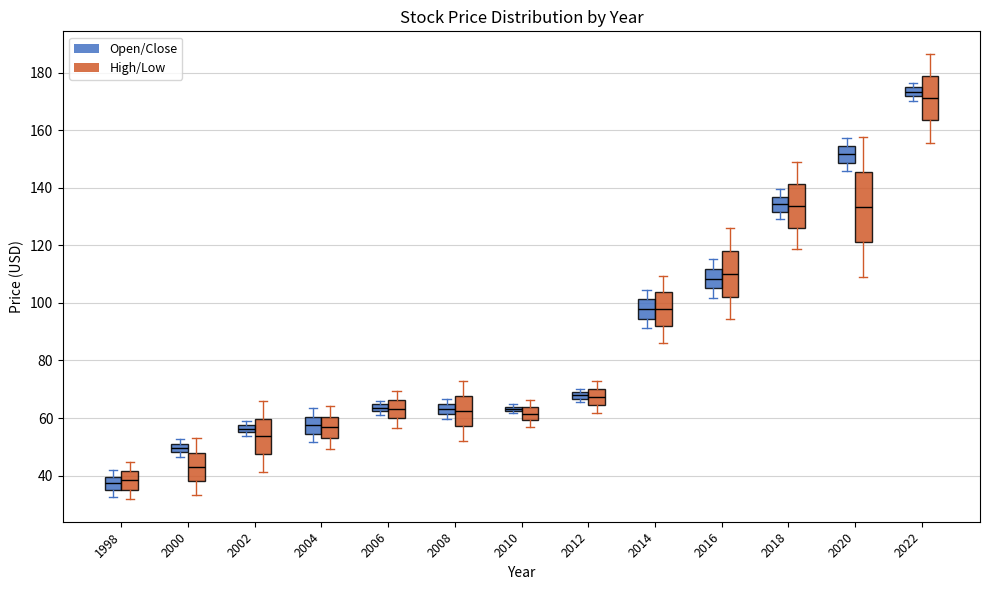

Where is the upper edge of the box for 2022 (High/Low) on the y-axis? The values are not printed on the chart, so give them approximately, as read against the axis.

178